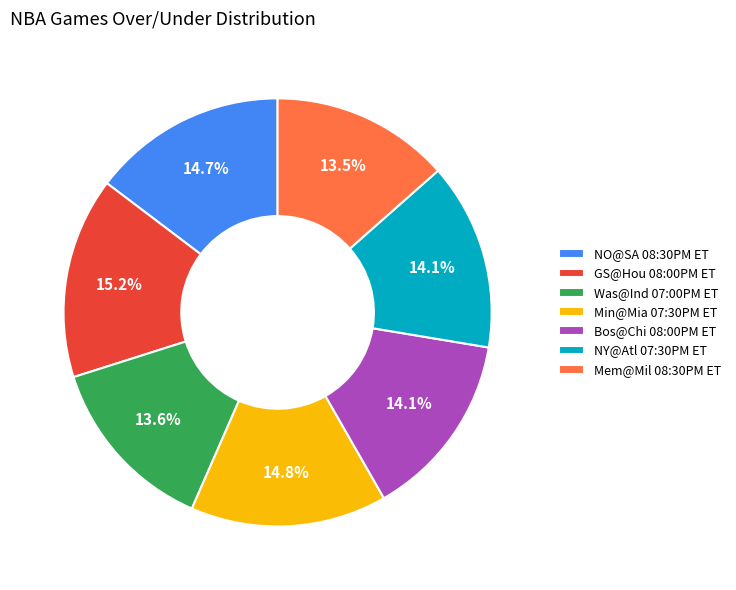

Is Was@Ind 07:00PM ET the majority of the pie?

No